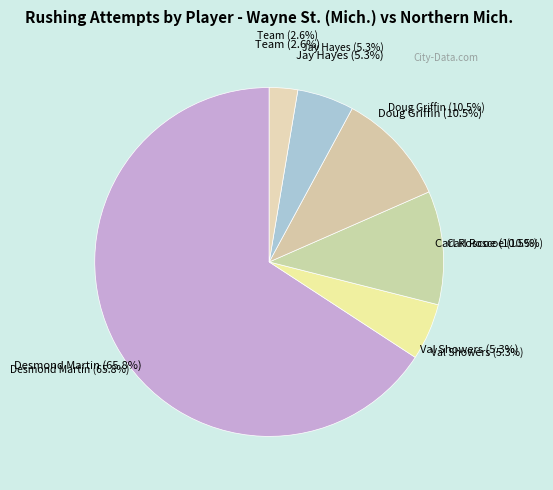

Count the number of slices in the pie.

6